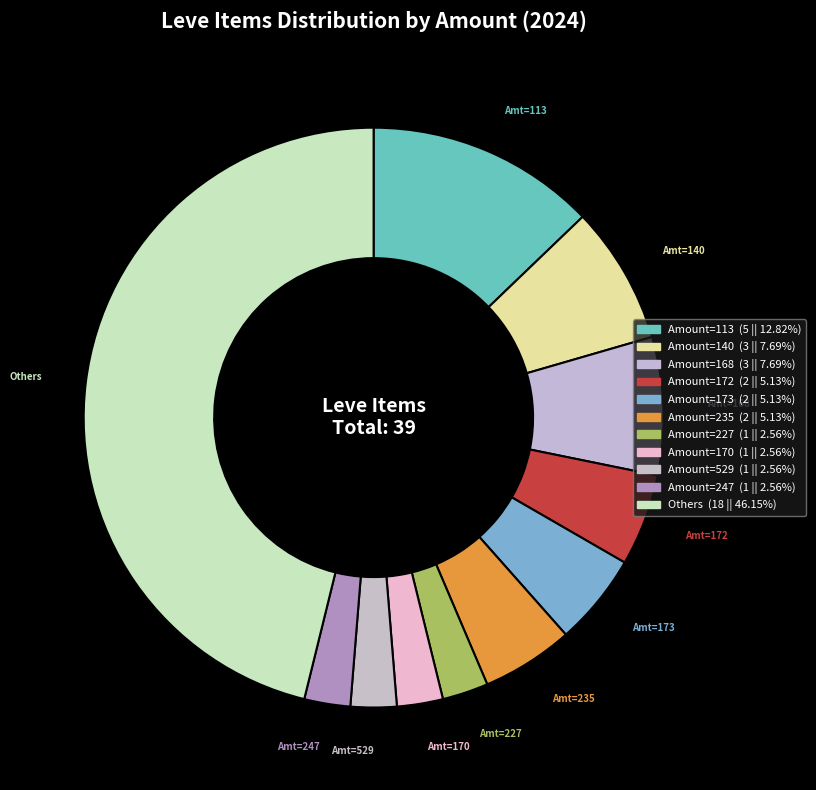

Count the number of slices in the pie.

11